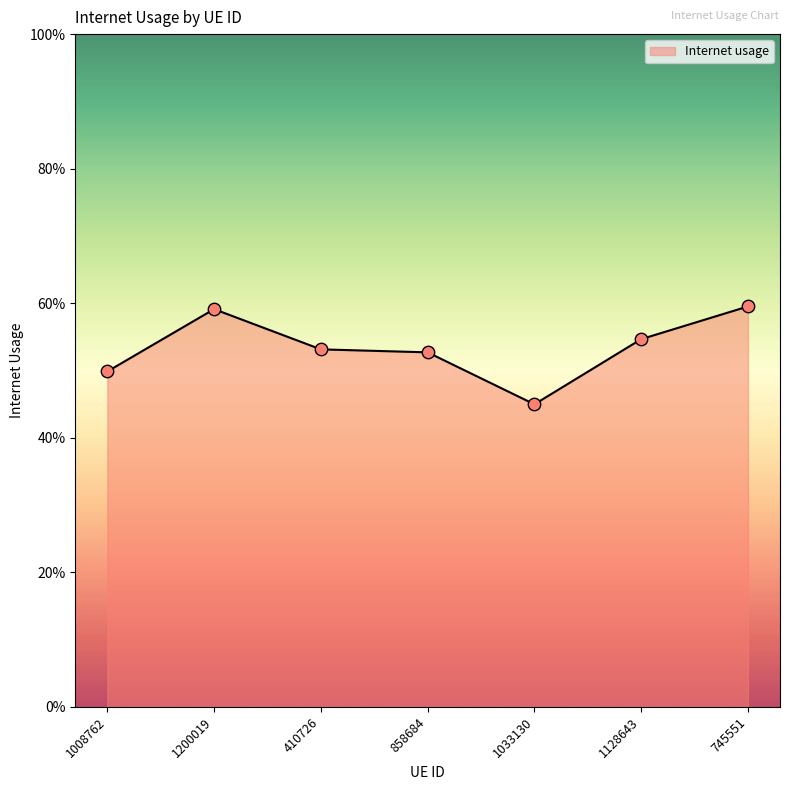

Which has a higher value, 1008762 or 410726?

410726